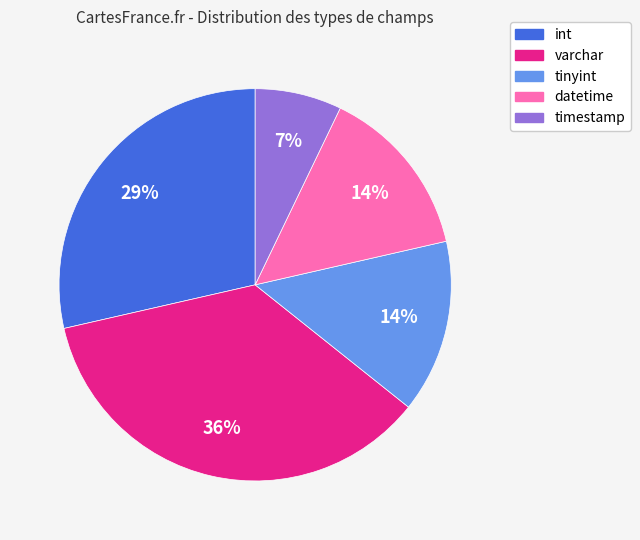

Is there any slice that represents more than half of the pie?

No